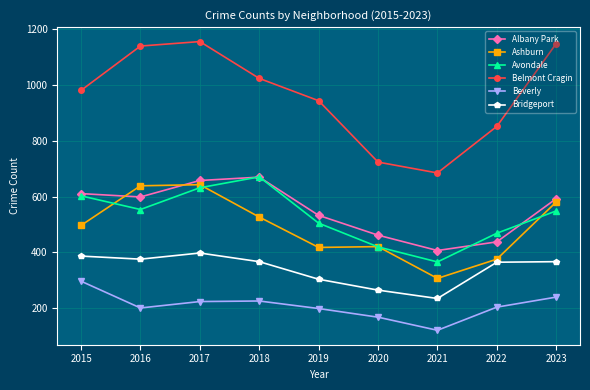

Which series has the largest total across all categories?

Belmont Cragin